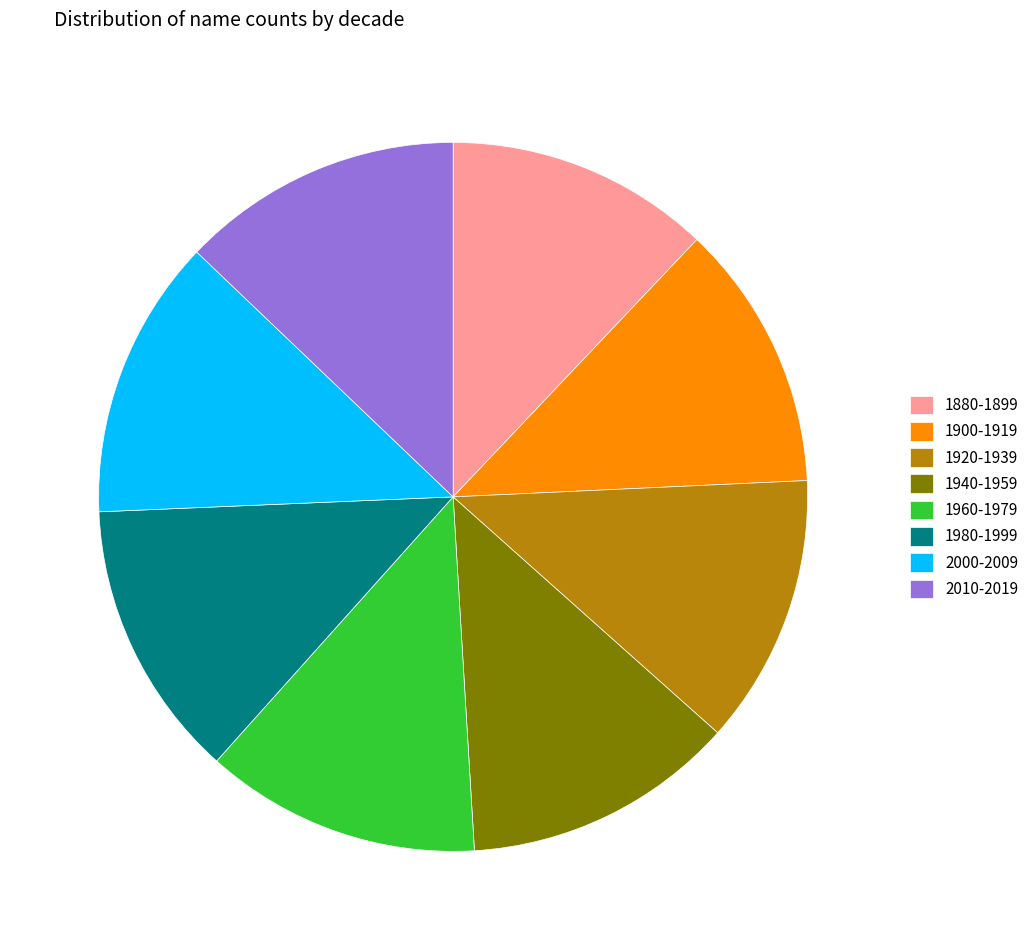

Is 1900-1919 the majority of the pie?

No